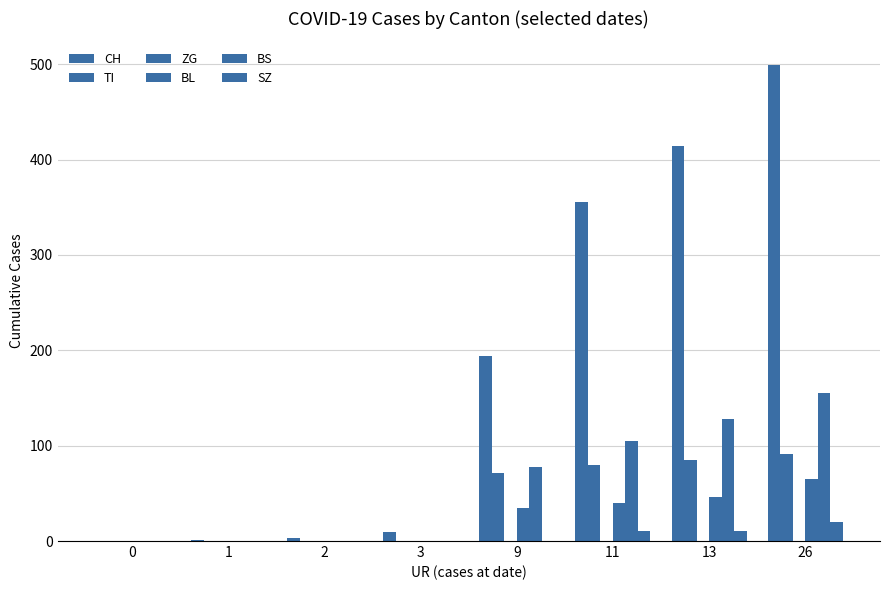

Which category has the highest value across all series?

26